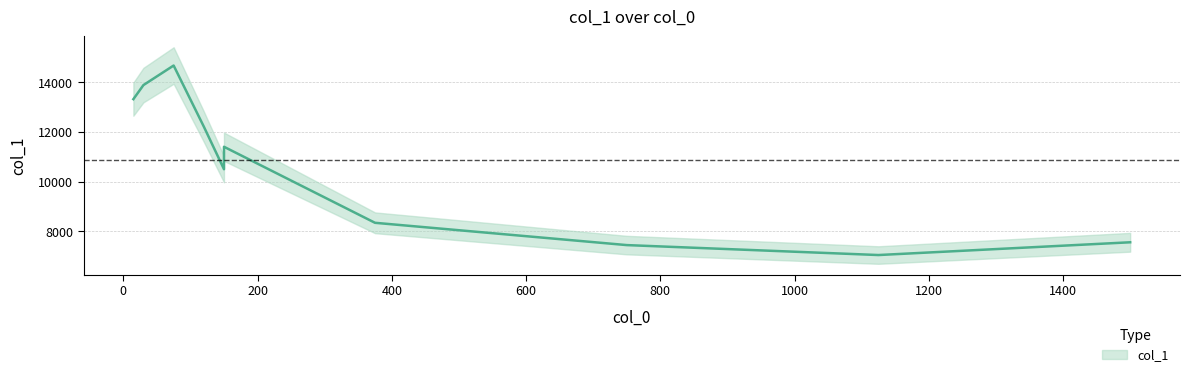

Reading left to right, transcribe all the data shown in this chart.

13319.8	13885.9	14673.1	12213.1	10501.5	10796.4	10946.1	11222.3	11404.4	8346.1	7449.3	7049.0	7562.4